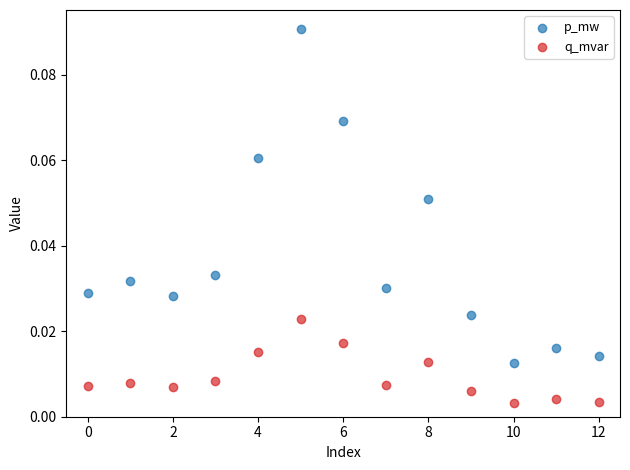

What are all the series names shown in the legend?

p_mw, q_mvar